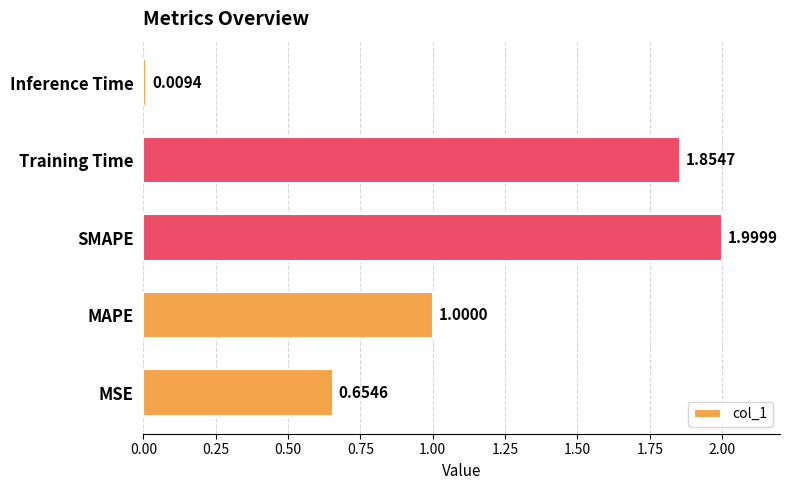

List the labels in order of value, largest first.

SMAPE, Training Time, MAPE, MSE, Inference Time